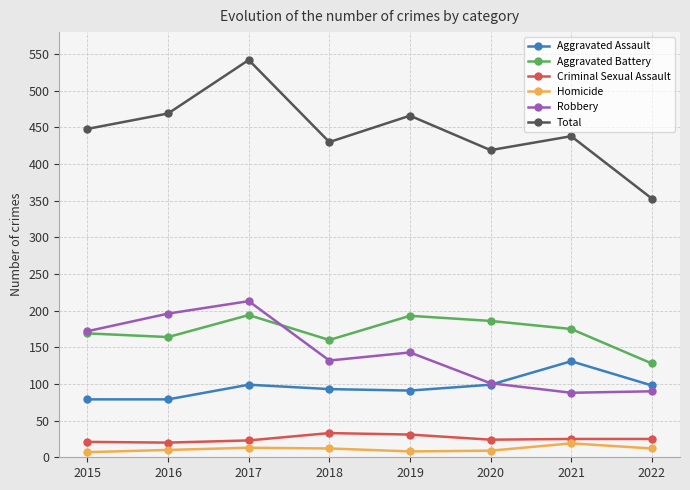

At how many categories does at least one series exceed 309?

8